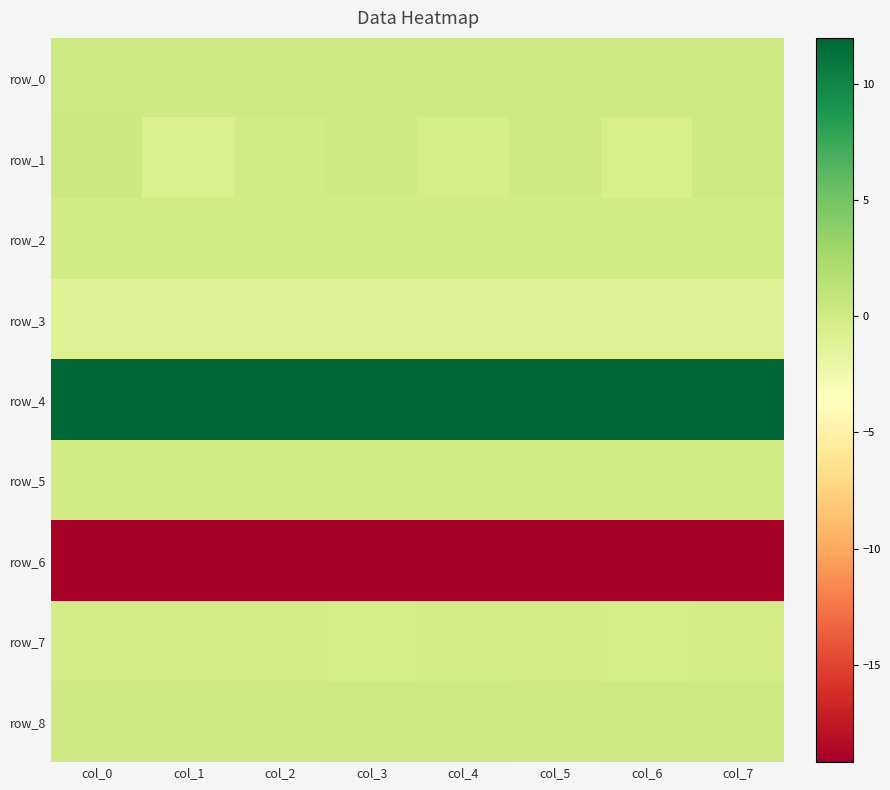

Reading right to left, list all the values displayed in this chart.

row_0: 0.2	0.2	0.2	0.2	0.2	0.2	0.2	0.2
row_1: 0.2	-0.4	0.1	-0.3	0.1	-0.0	-0.6	0.4
row_2: 0.0	0.0	0.0	0.0	0.0	0.0	0.0	0.0
row_3: -1.0	-1.0	-1.0	-1.0	-1.0	-1.0	-1.0	-1.0
row_4: 12.0	12.0	11.9	11.9	11.9	11.9	11.9	11.9
row_5: 0.0	0.0	0.0	0.0	0.0	0.0	0.0	0.0
row_6: -19.1	-19.1	-19.1	-19.1	-19.1	-19.1	-19.2	-19.2
row_7: -0.2	-0.2	-0.2	-0.2	-0.2	-0.1	-0.1	-0.2
row_8: 0.2	0.2	0.2	0.2	0.2	0.1	0.1	0.1